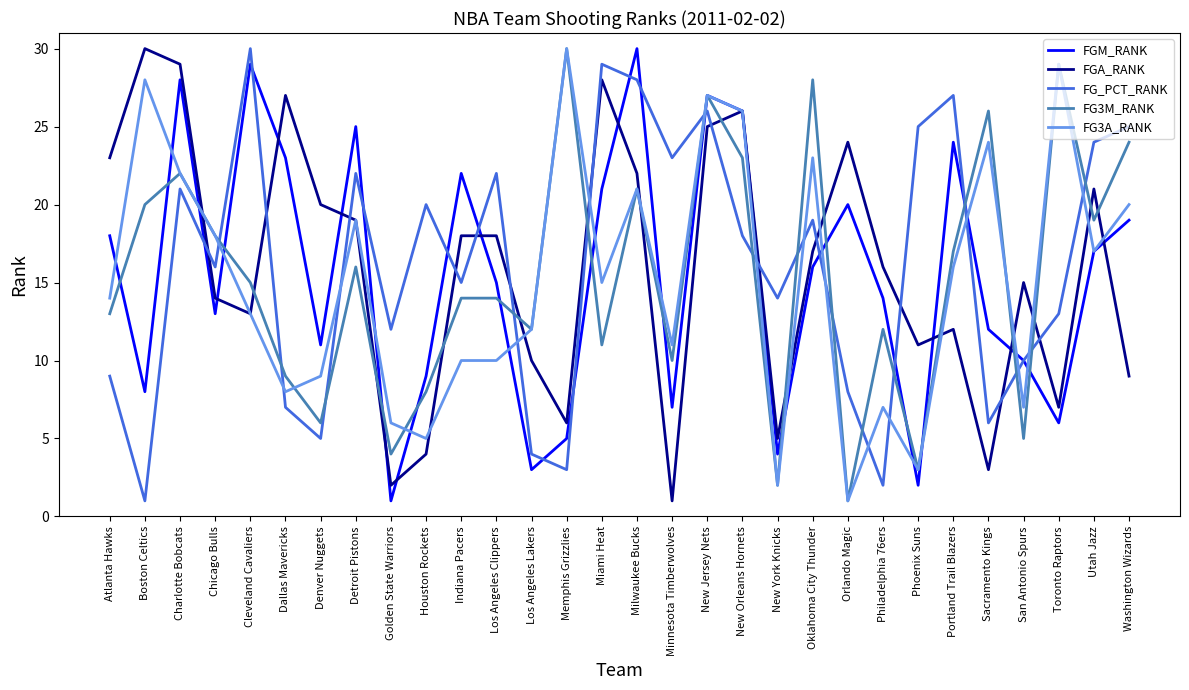

The FG_PCT_RANK series shows 1 at Boston Celtics. True or false?

True